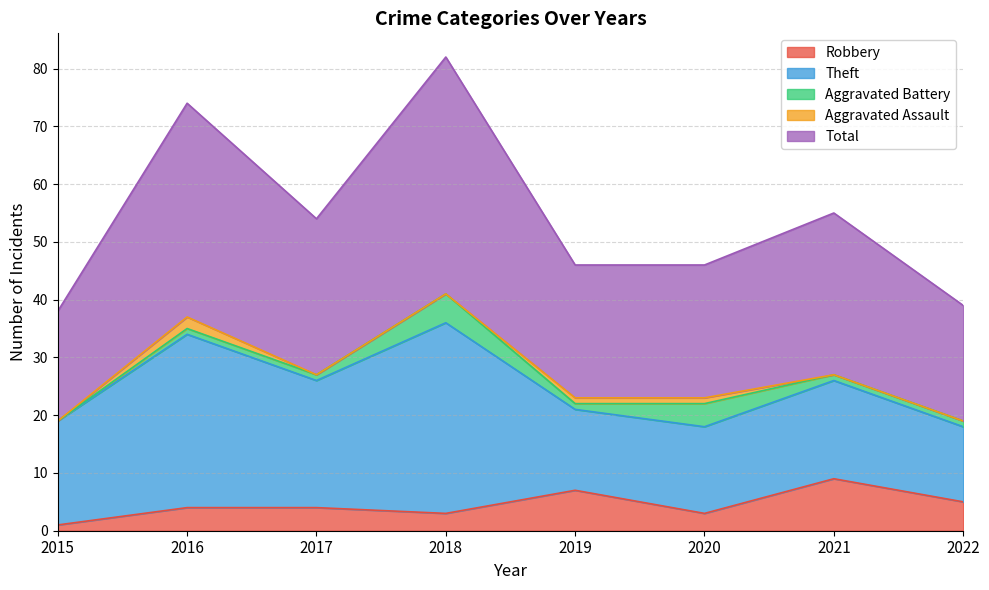

Reading right to left, what are all the values shown in this chart?

Robbery: 5	9	3	7	3	4	4	1
Theft: 13	17	15	14	33	22	30	18
Aggravated Battery: 1	1	4	1	5	1	1	0
Aggravated Assault: 0	0	1	1	0	0	2	0
Total: 20	28	23	23	41	27	37	19